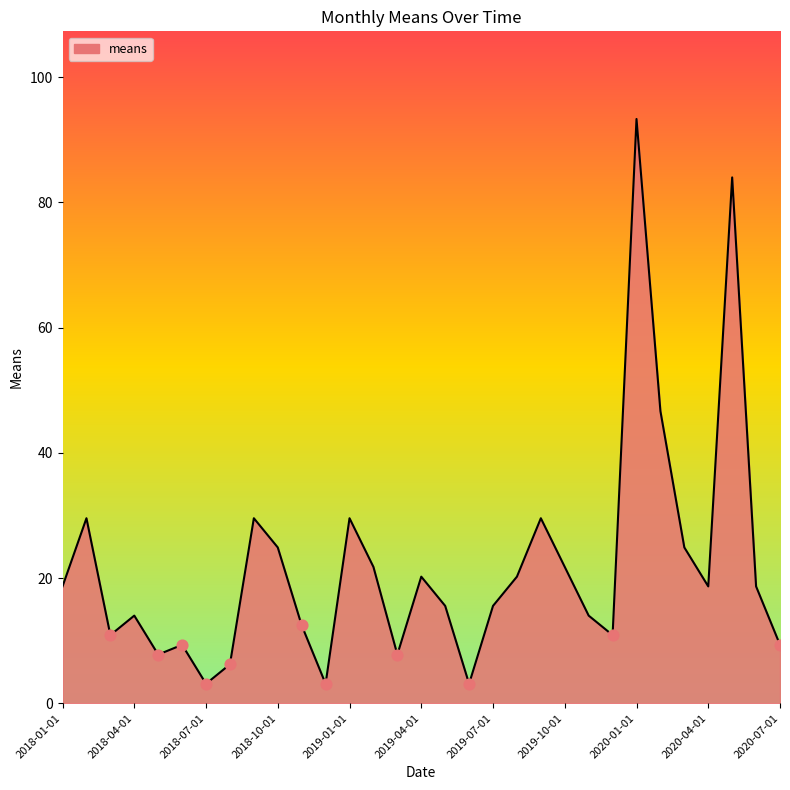

What is the greatest value displayed?

93.3